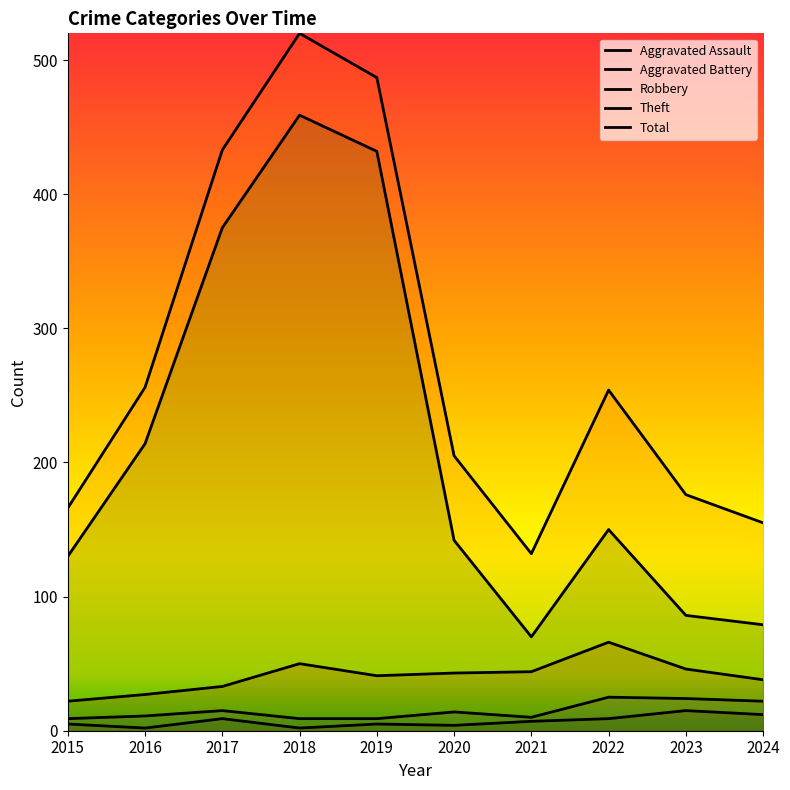

True or false: Aggravated Battery has a value of 9 at 2020.

False